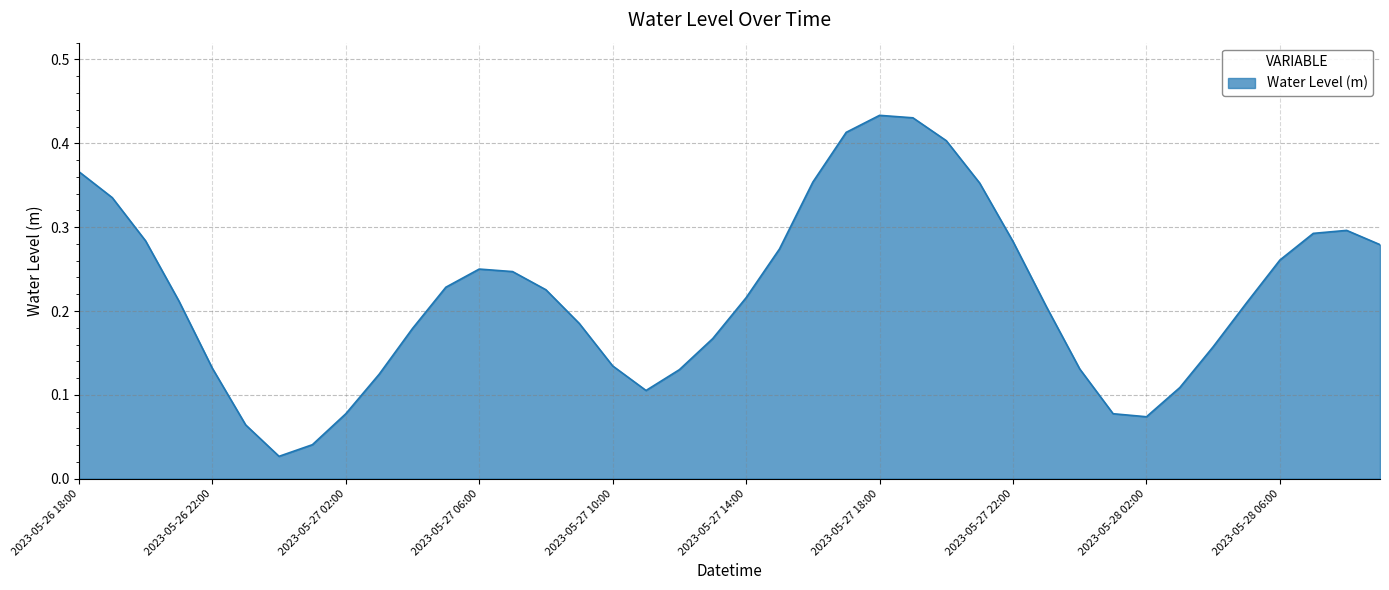

List the labels in order of value, smallest first.

2023-05-27 00:00, 2023-05-27 01:00, 2023-05-26 23:00, 2023-05-28 02:00, 2023-05-27 02:00, 2023-05-28 01:00, 2023-05-27 11:00, 2023-05-28 03:00, 2023-05-27 03:00, 2023-05-27 12:00, 2023-05-28 00:00, 2023-05-26 22:00, 2023-05-27 10:00, 2023-05-28 04:00, 2023-05-27 13:00, 2023-05-27 04:00, 2023-05-27 09:00, 2023-05-27 23:00, 2023-05-28 05:00, 2023-05-26 21:00, 2023-05-27 14:00, 2023-05-27 08:00, 2023-05-27 05:00, 2023-05-27 07:00, 2023-05-27 06:00, 2023-05-28 06:00, 2023-05-27 15:00, 2023-05-28 09:00, 2023-05-27 22:00, 2023-05-26 20:00, 2023-05-28 07:00, 2023-05-28 08:00, 2023-05-26 19:00, 2023-05-27 21:00, 2023-05-27 16:00, 2023-05-26 18:00, 2023-05-27 20:00, 2023-05-27 17:00, 2023-05-27 19:00, 2023-05-27 18:00